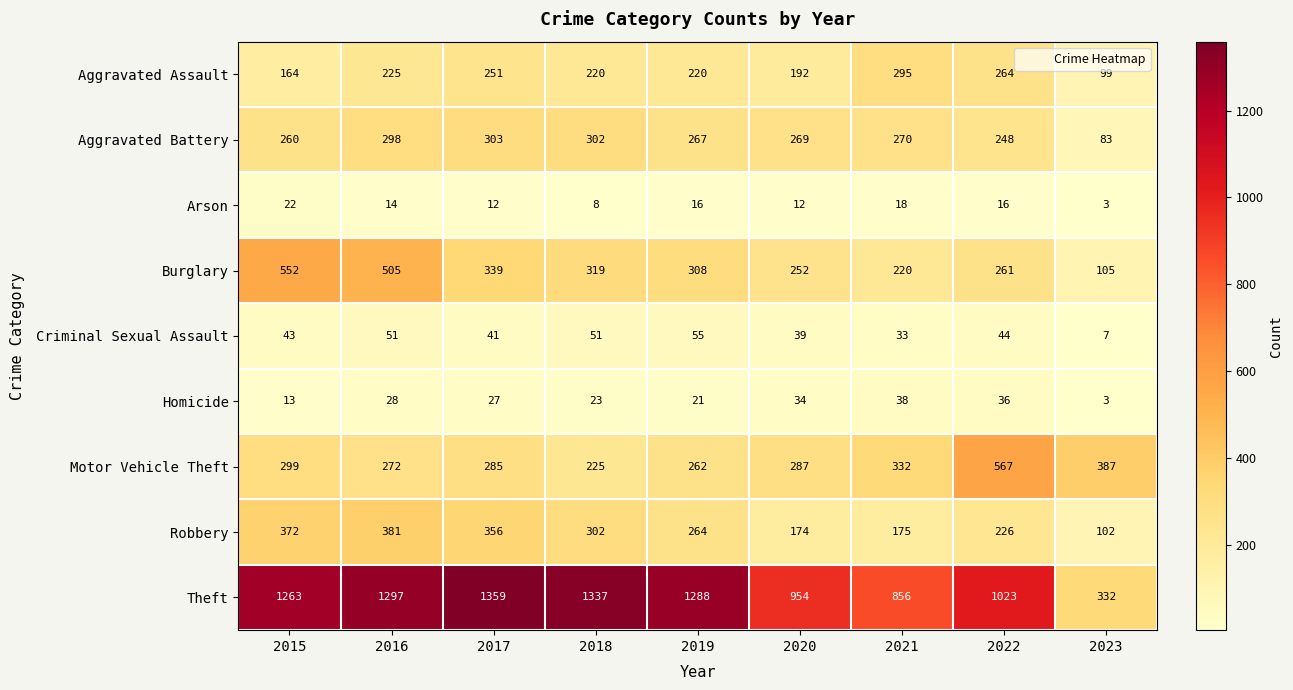

What is the difference between the highest and lowest values at 2017?

1347